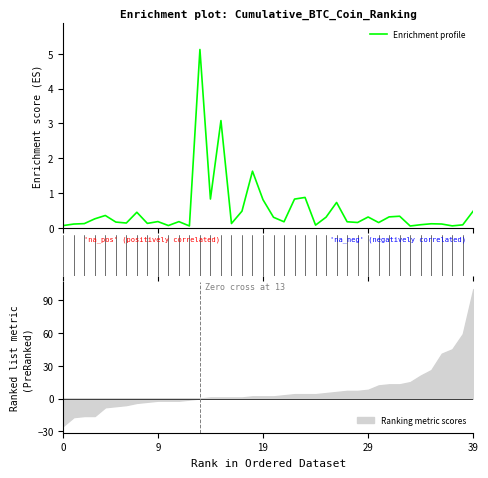

What is the highest value of the Enrichment profile series?

5.1